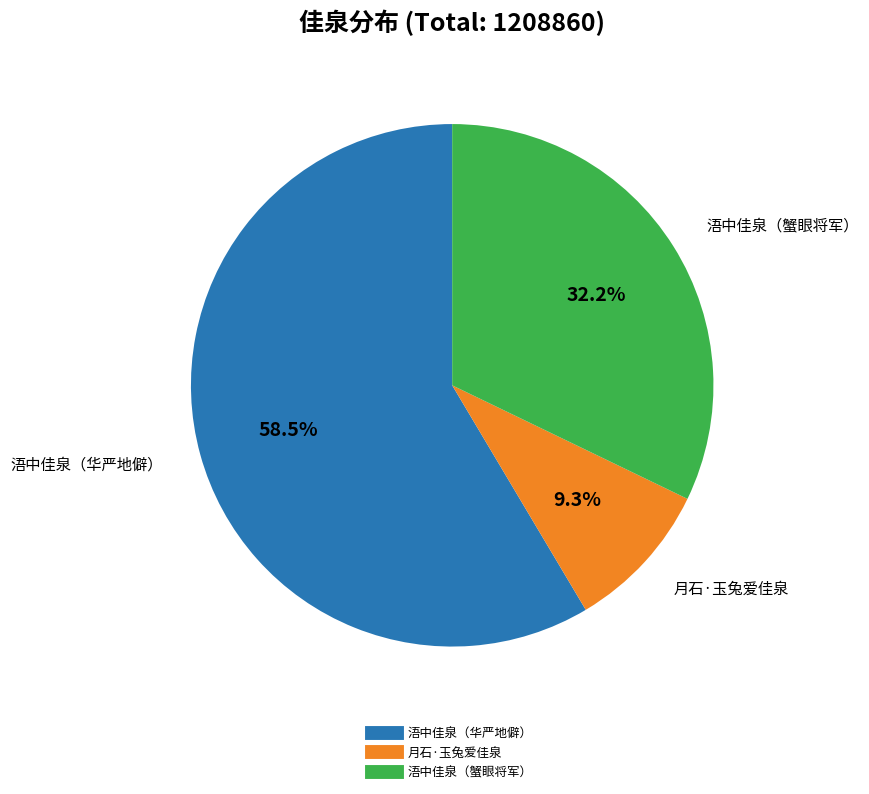

Is there any slice that represents more than half of the pie?

Yes